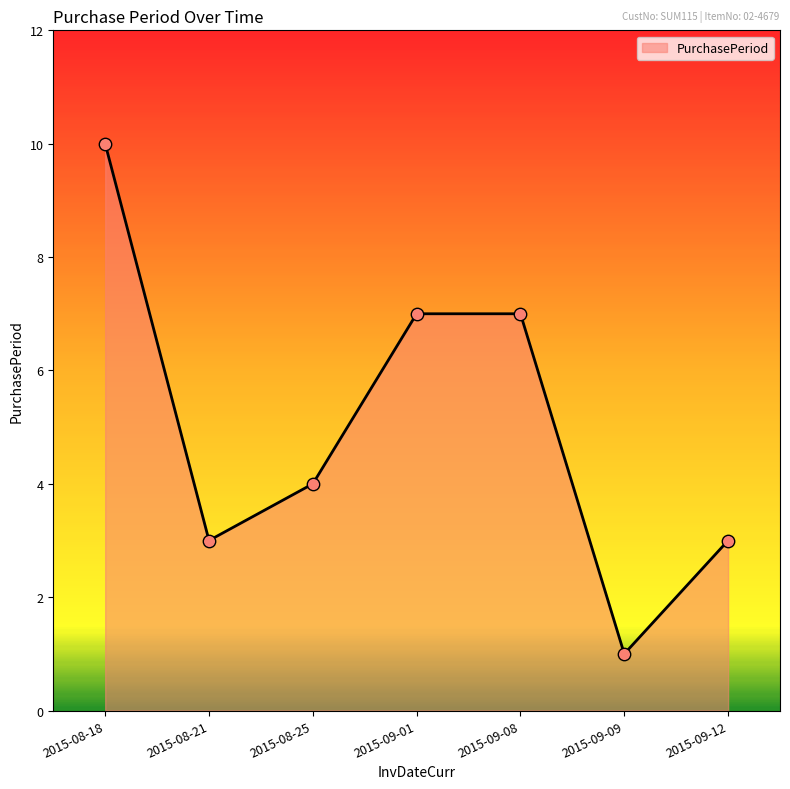

What is the ratio of the value at 2015-08-25 to the value at 2015-08-21?

1.3